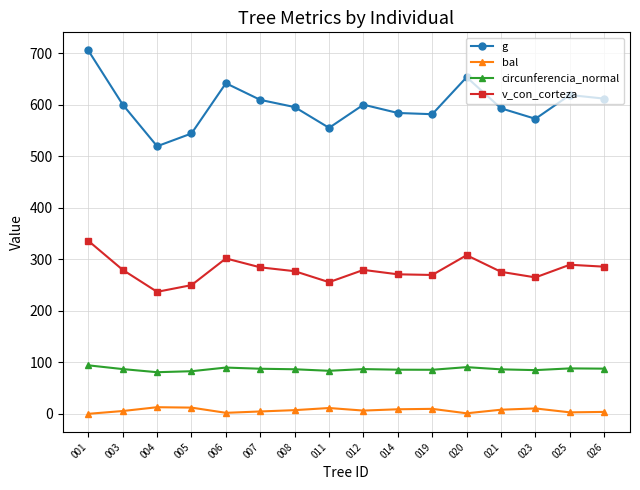

Is this an area chart (filled region under the line)?

No